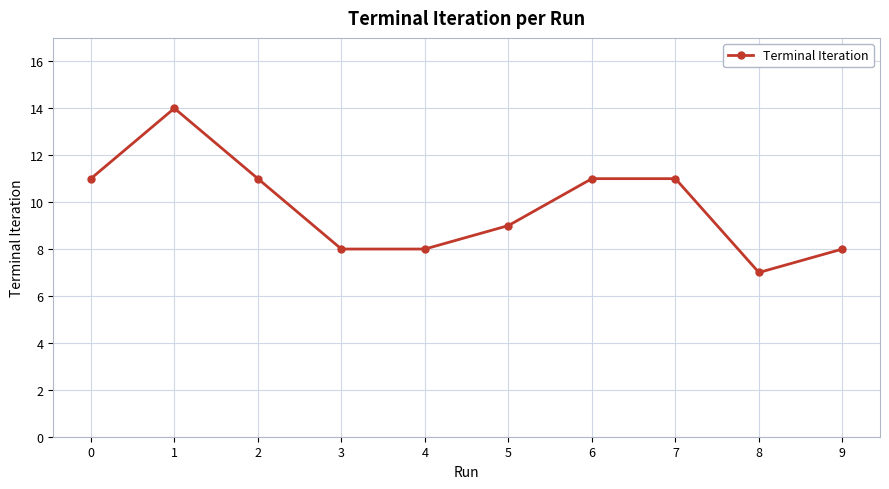

At which category does the data reach its first local peak?

1